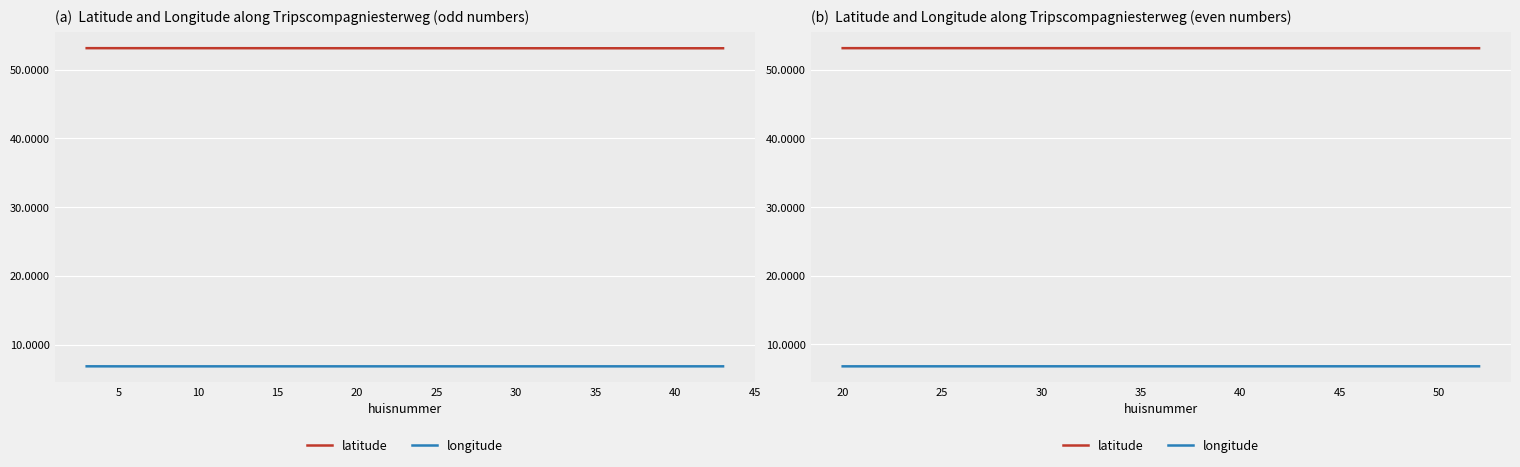

List the series in order of their overall mean, lowest first.

longitude, latitude